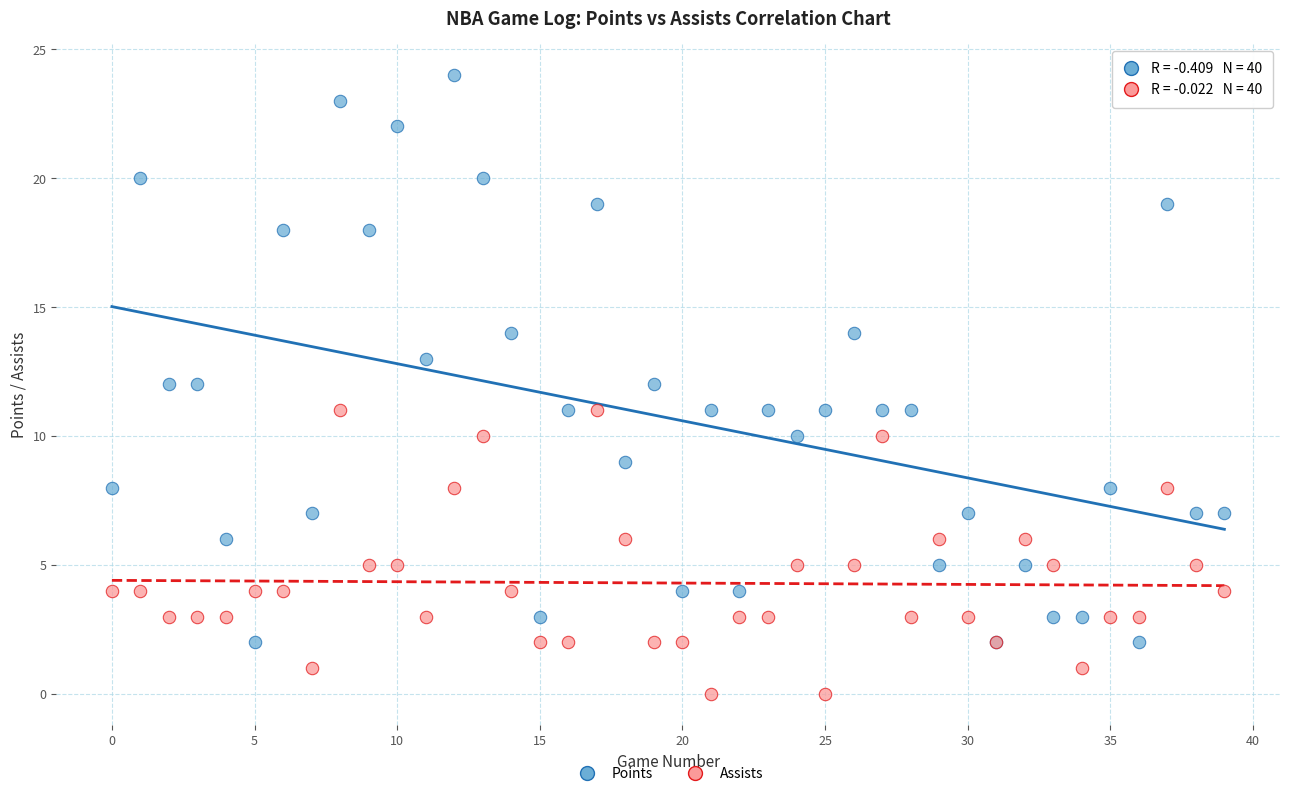

Which series reaches the minimum Y coordinate?

Assists